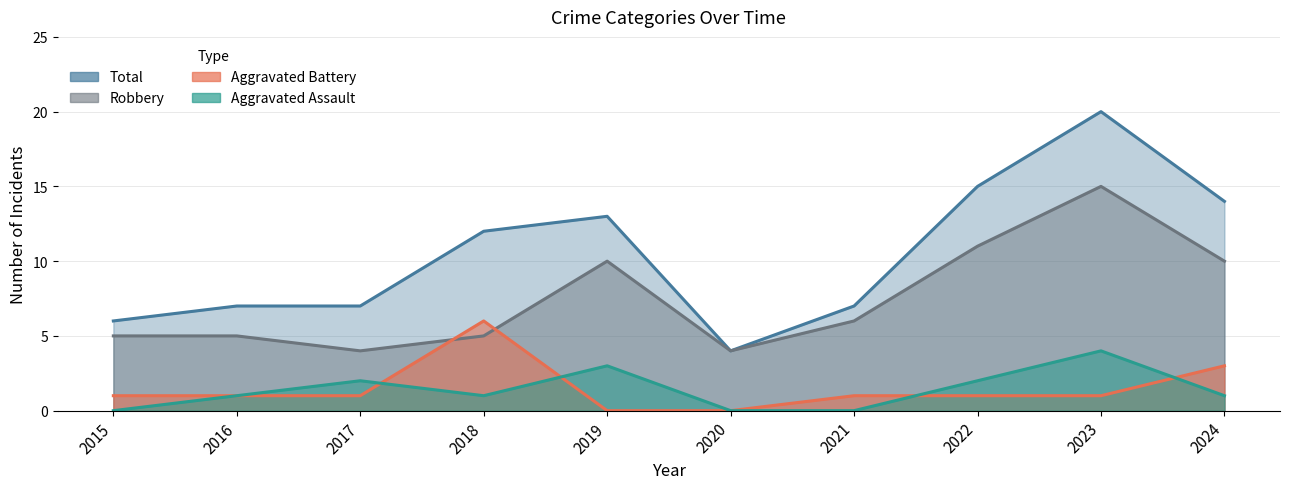

Where do Robbery_line and Aggravated Battery_line first cross each other?

2017 and 2018